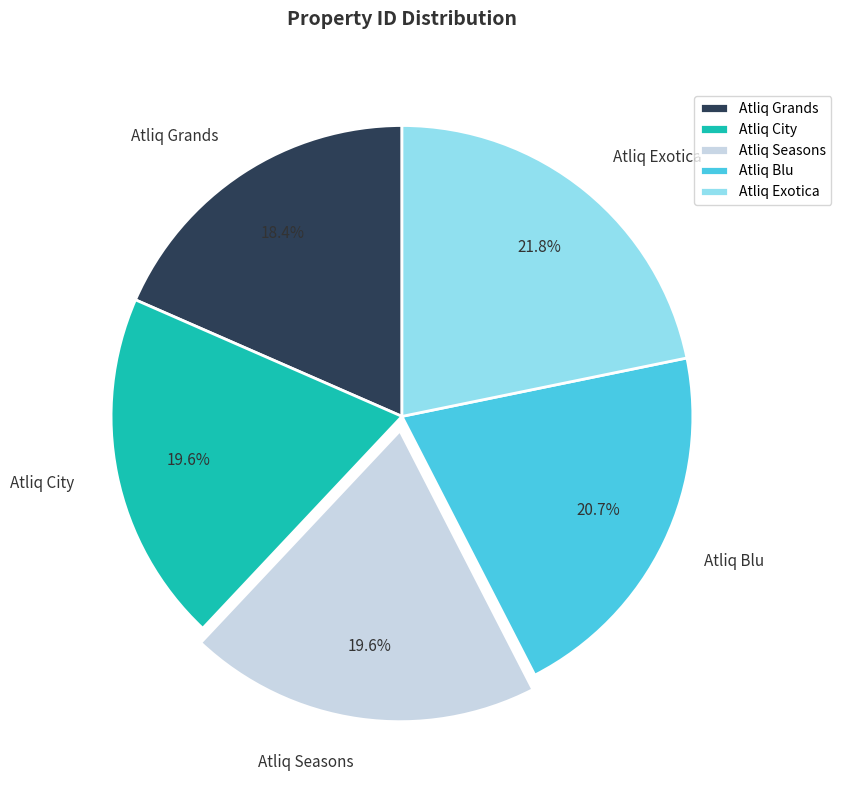

What portion of the pie excludes Atliq Blu?

79.3%